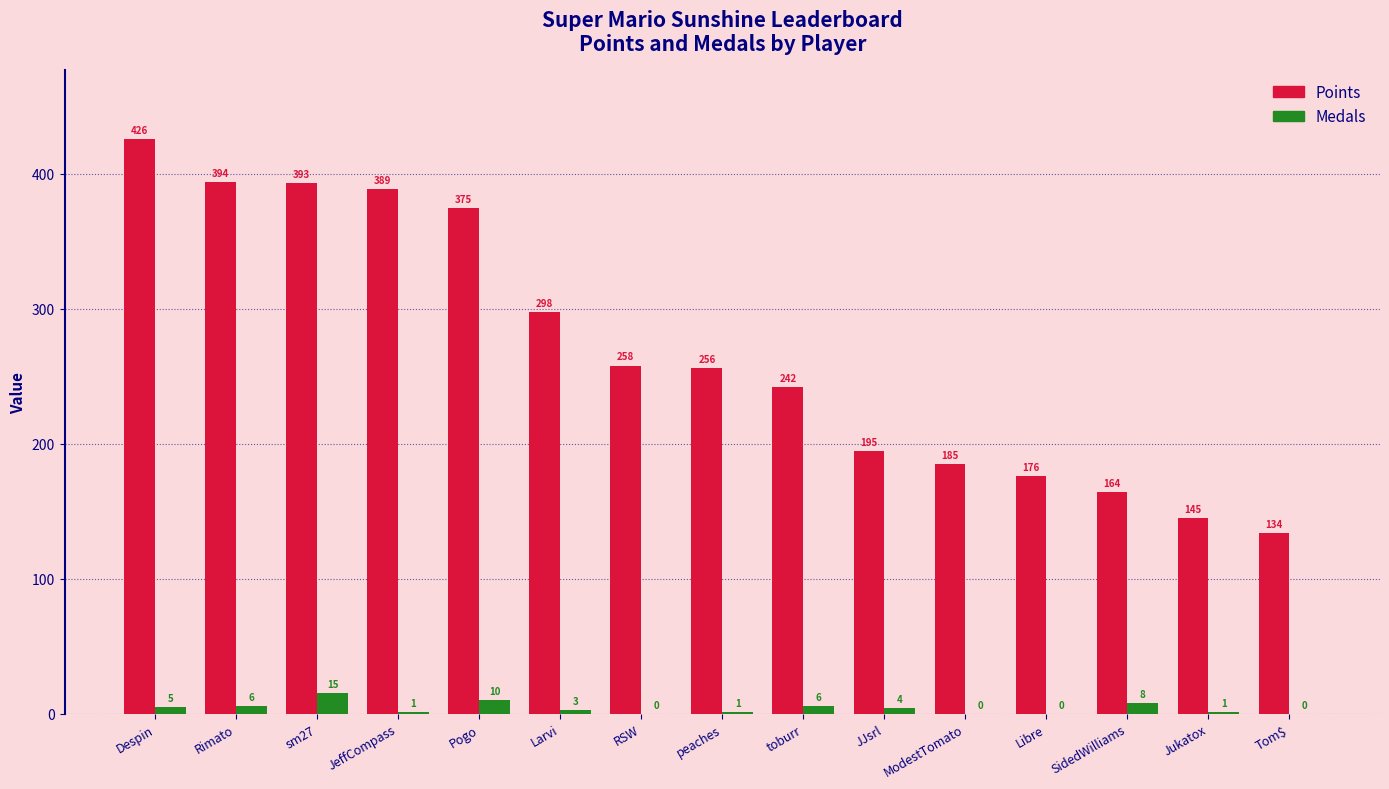

What is the greatest value displayed?

426